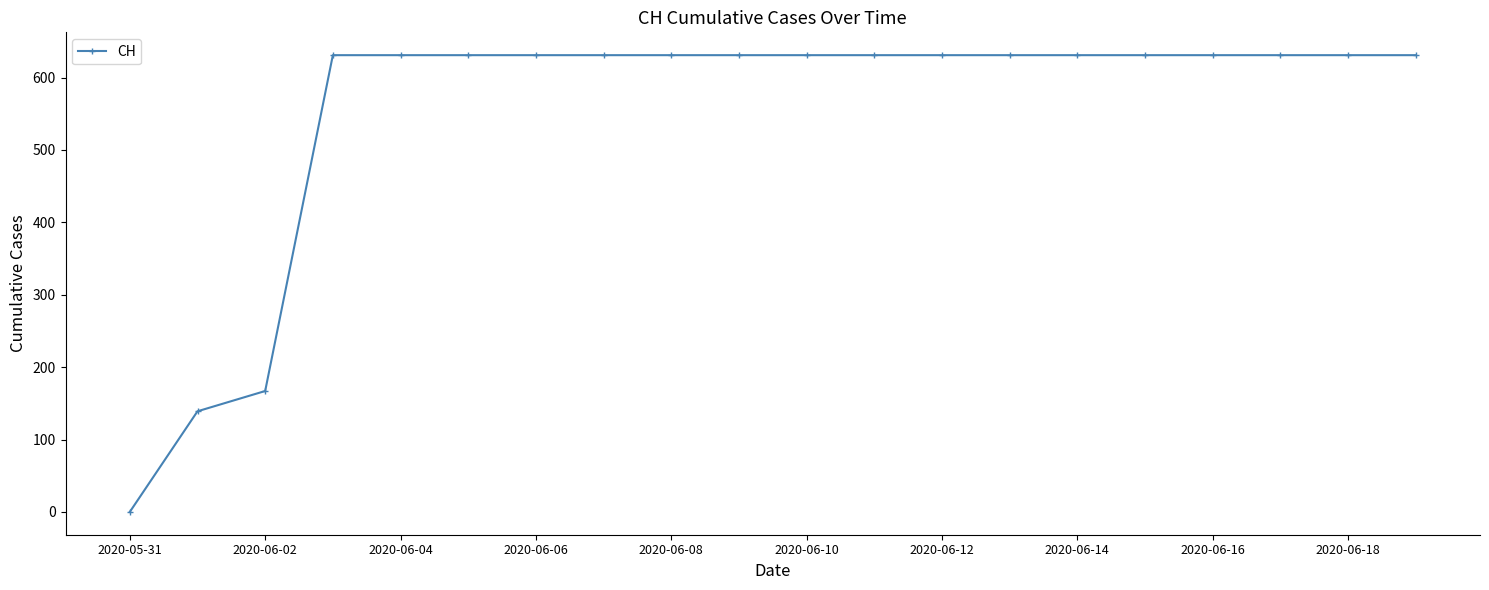

What is the sum of all values?

11033